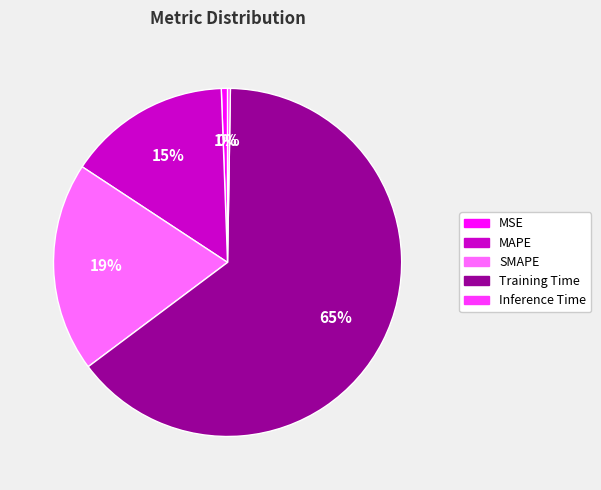

Does SMAPE represent more than half of the total?

No